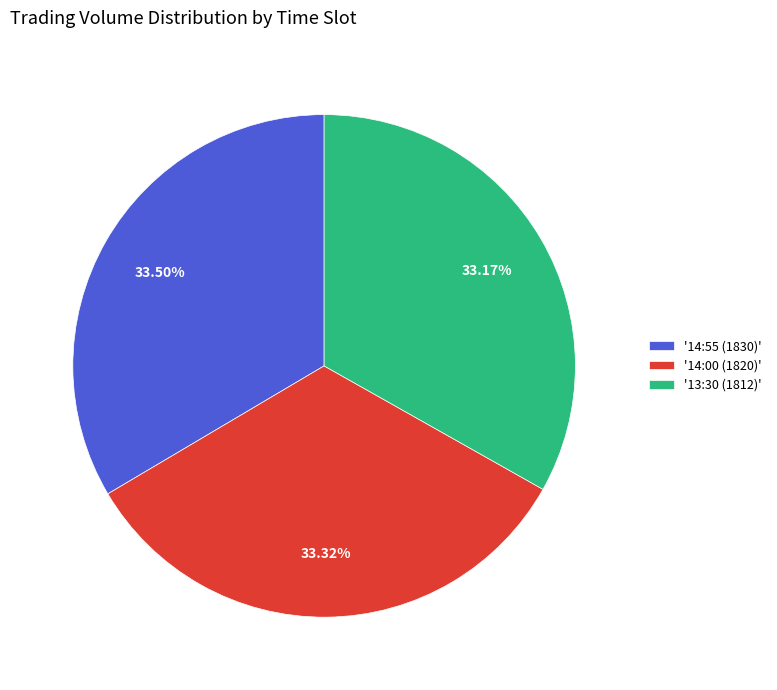

What is the ratio of the value at '14:55 (1830)' to the value at '14:00 (1820)'?

1.0